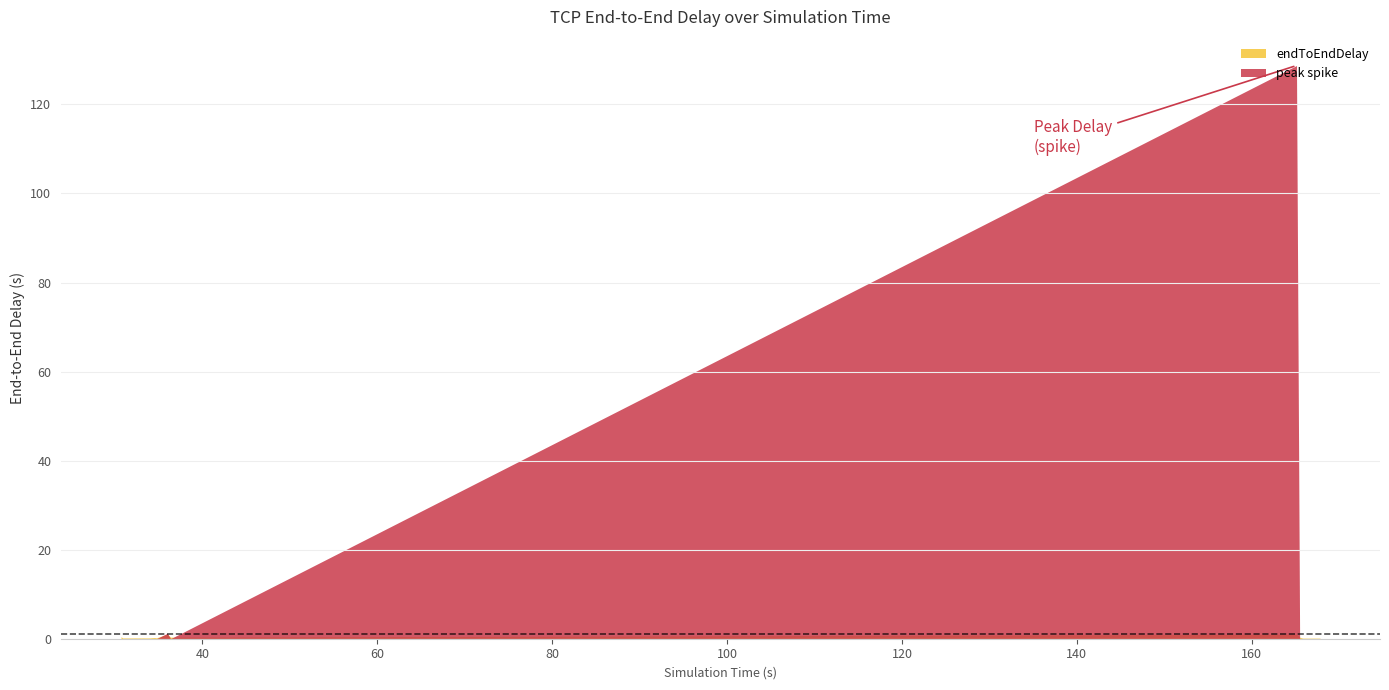

Between 36 and 35, which is larger?

36